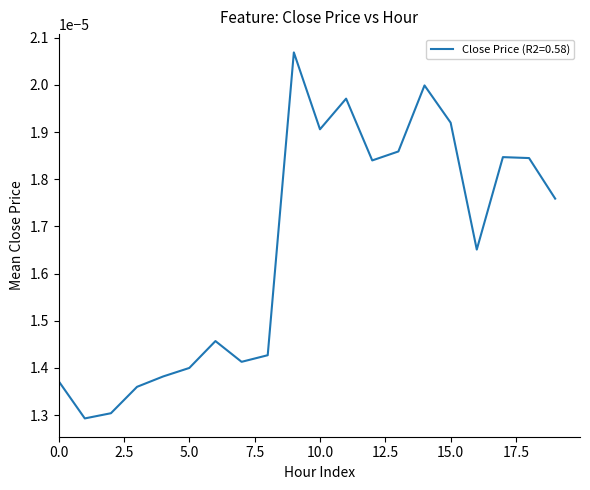

At which category does the data reach its first local valley?

1